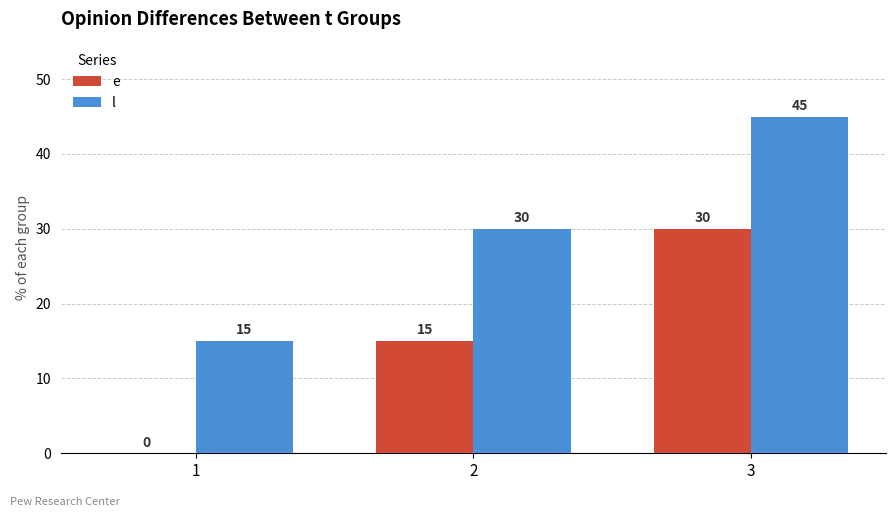

What is the maximum value for e?

30